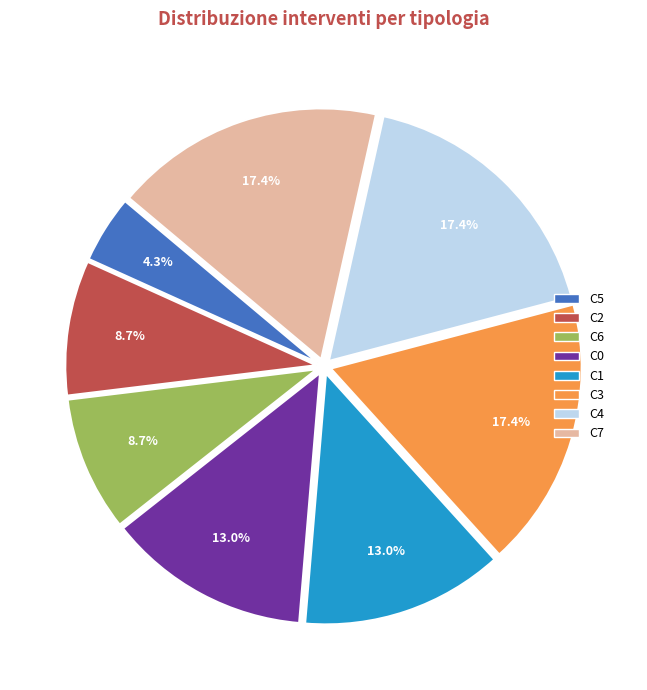

To the nearest percent, what is the average slice percentage?

12%